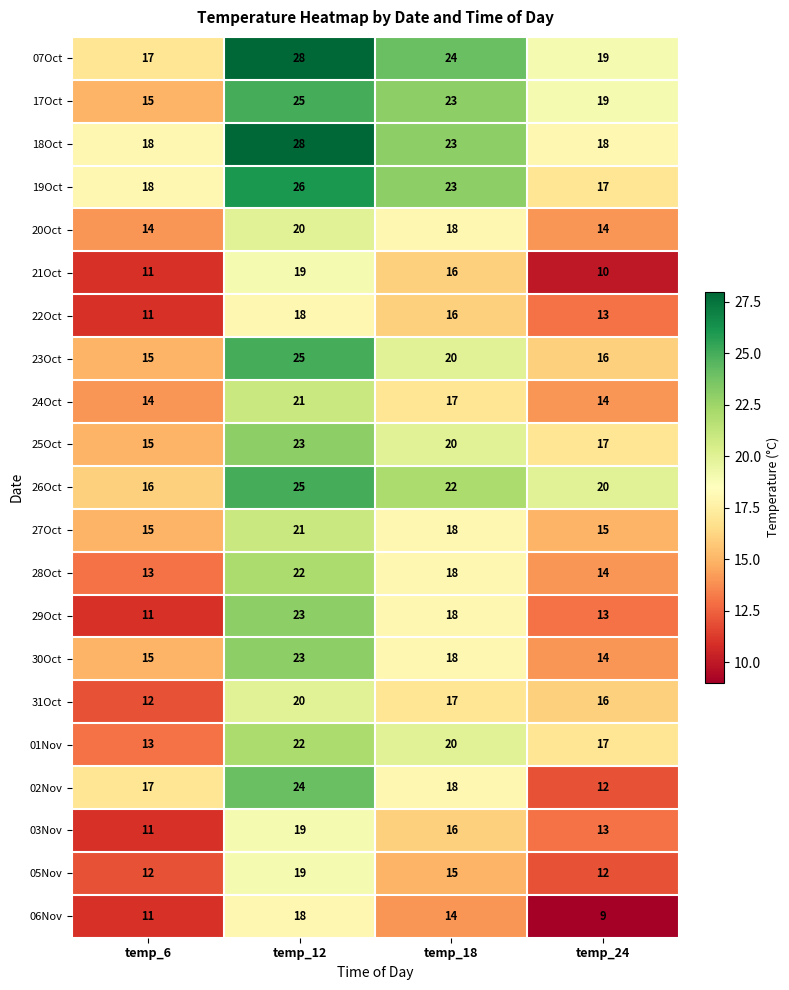

The 29Oct series shows 5 at temp_12. True or false?

False